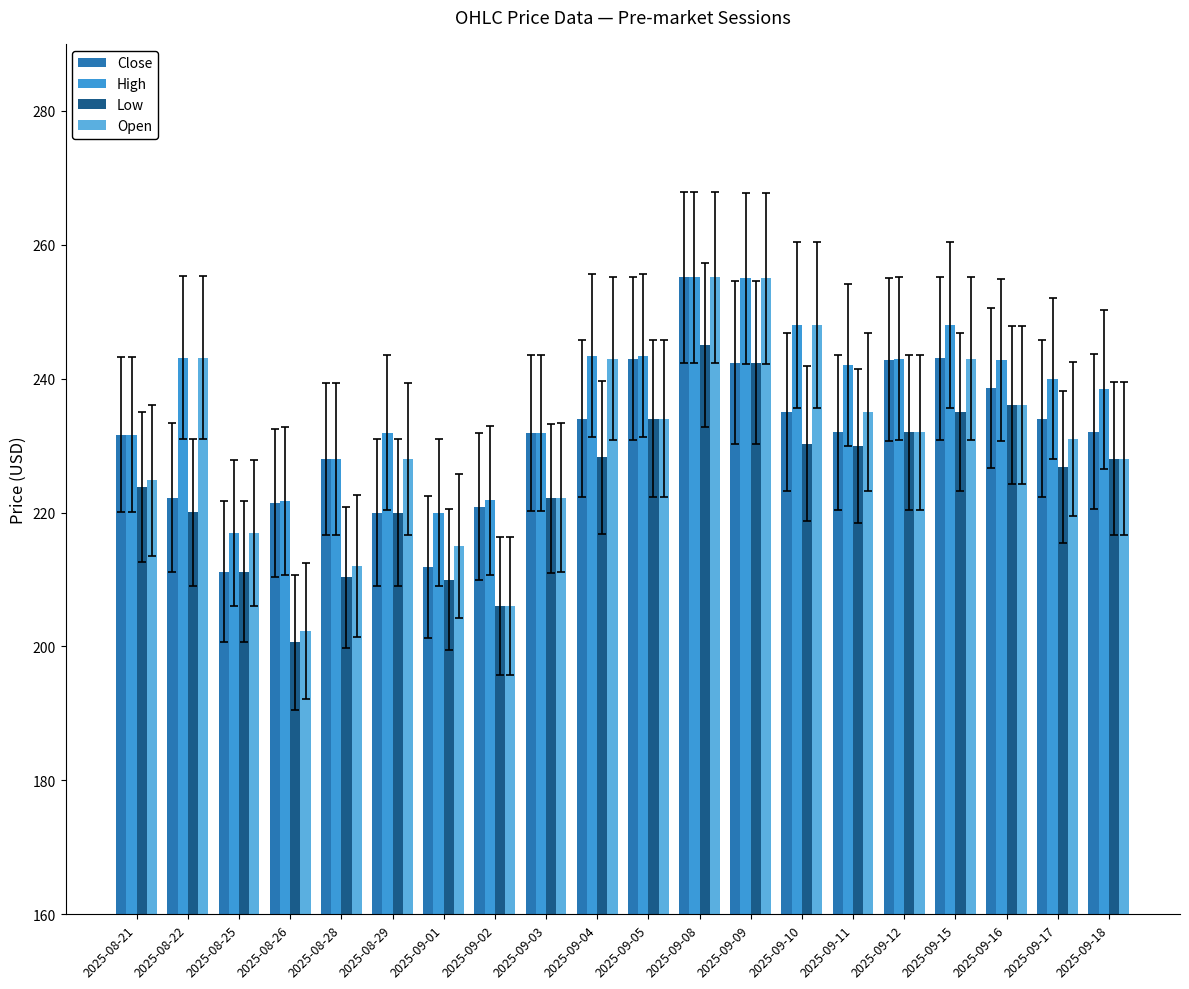

What is the total value across all series at 2025-09-09?

994.8